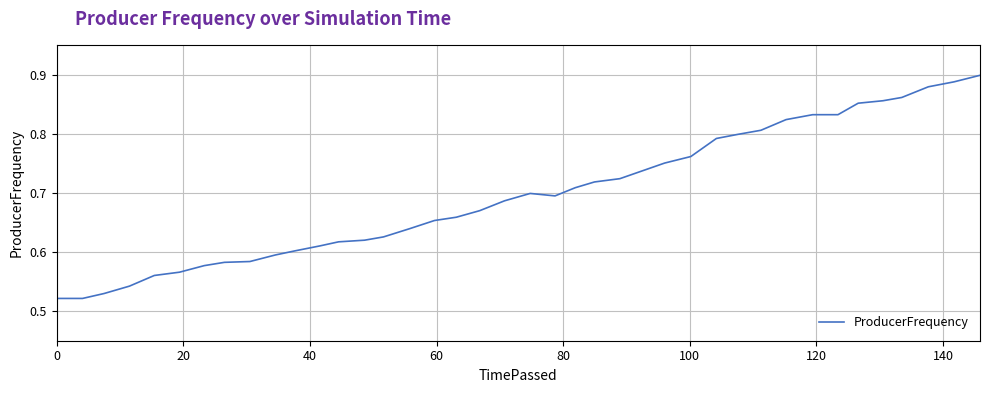

What is the difference between the maximum and minimum values?

0.4